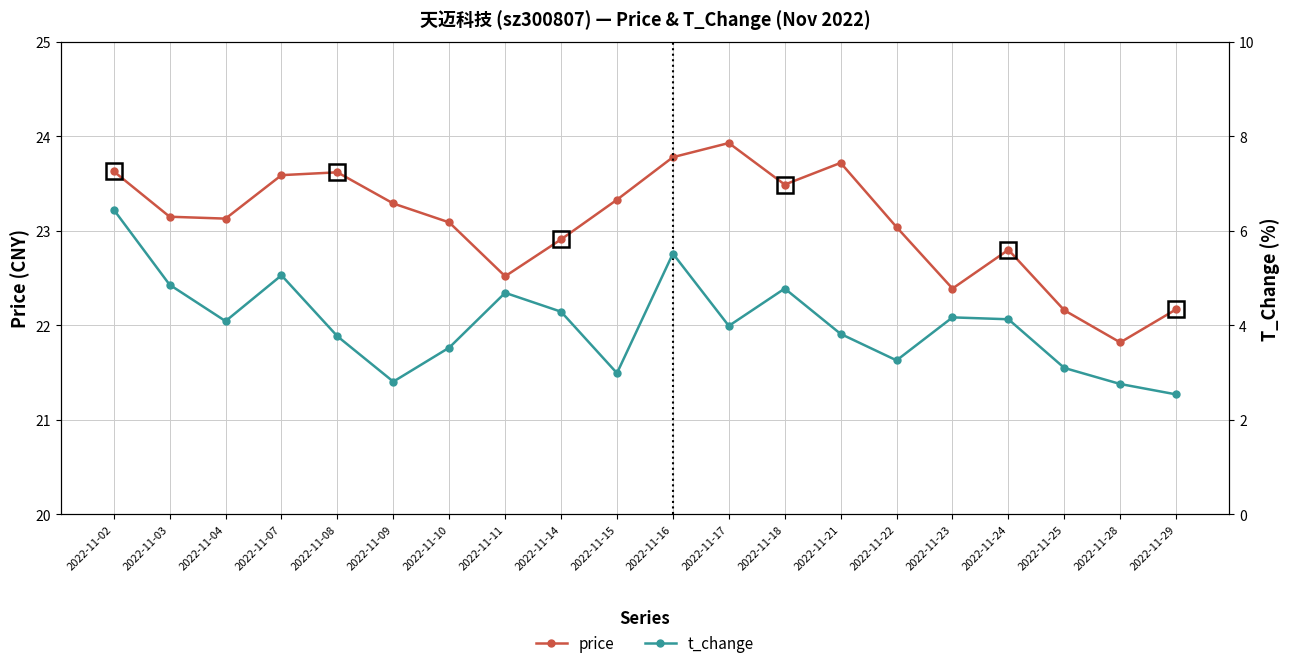

Between 2022-11-25 and 2022-11-10, which is larger?

2022-11-10